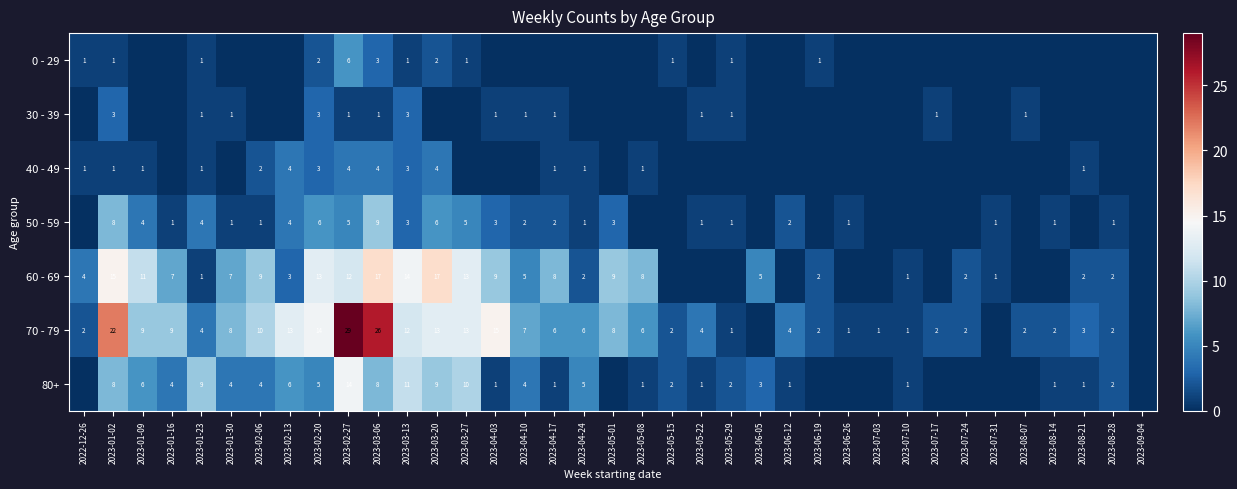

At which category is the sum across all series the highest?

2023-02-27